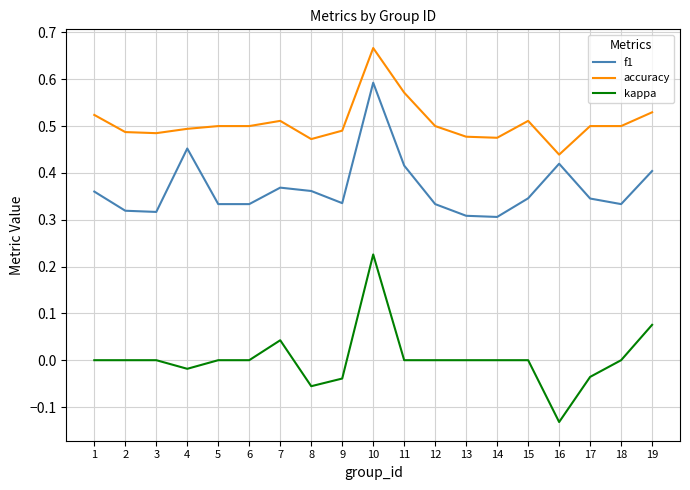

True or false: f1 and accuracy intersect in this chart.

False